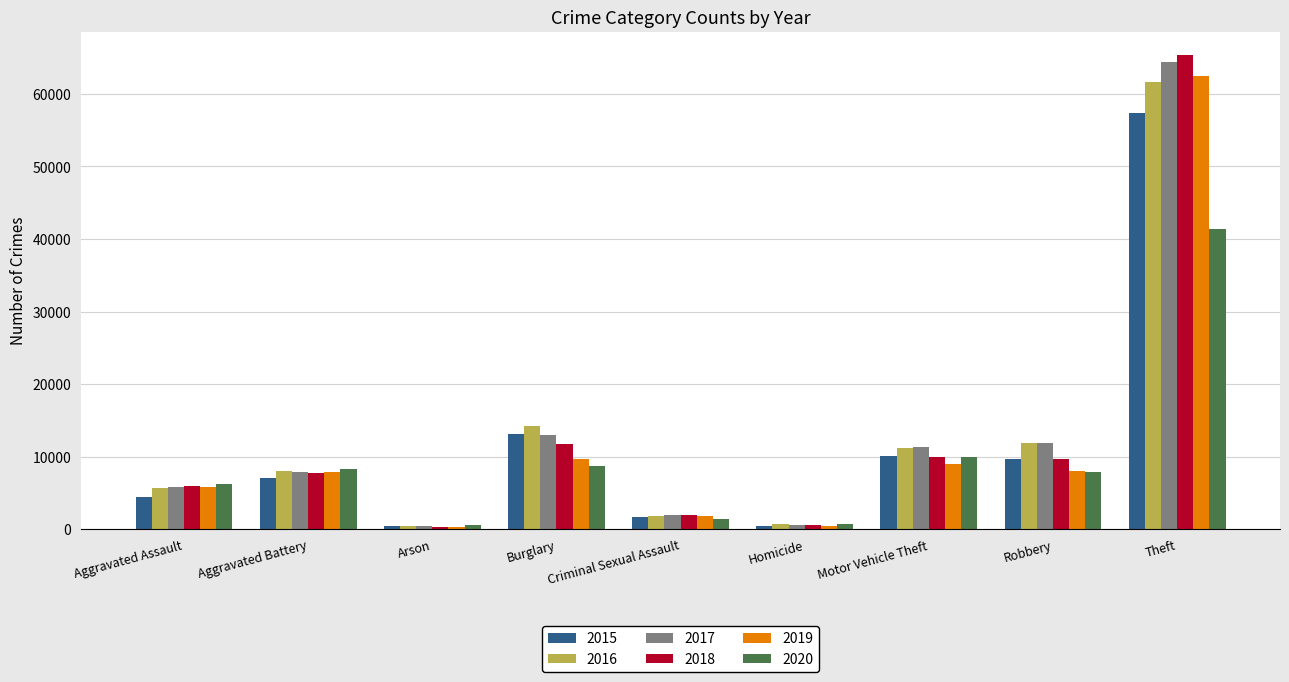

The value of 2019 at Theft is 62495. True or false?

True